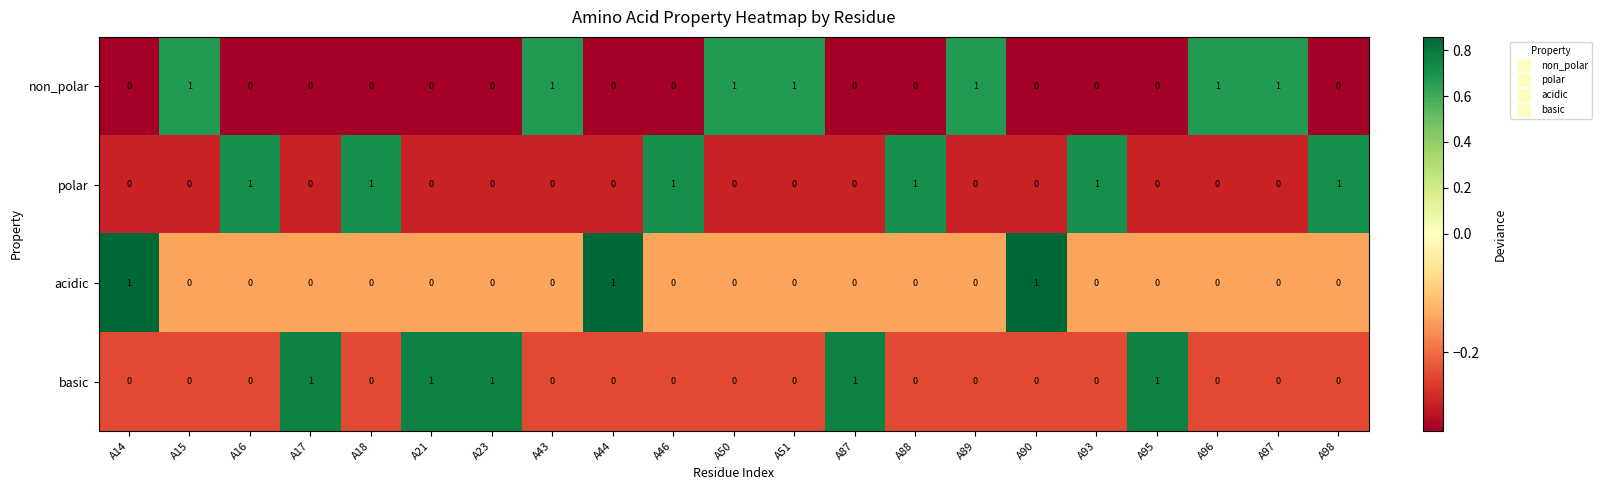

Which series has the largest total across all categories?

non_polar